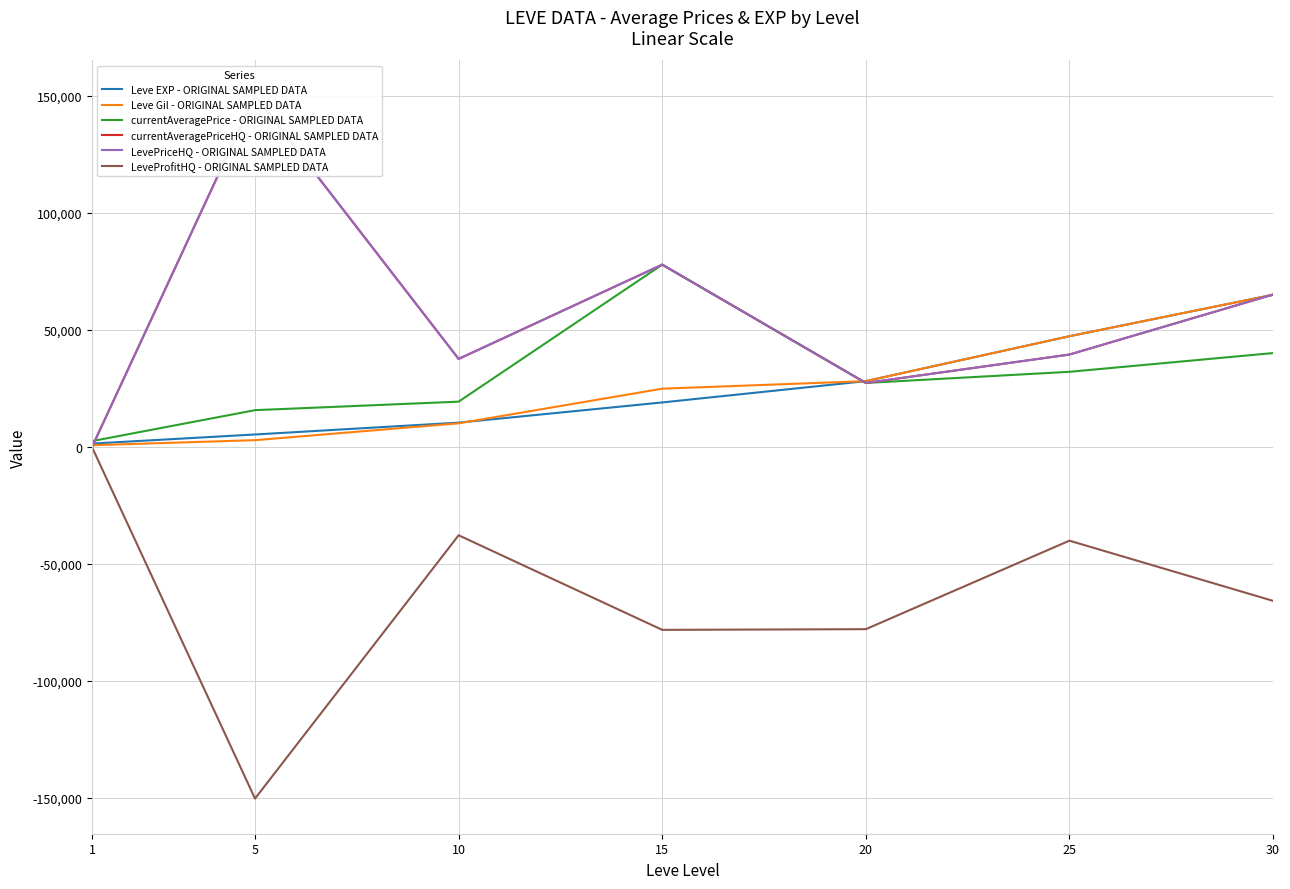

The Leve Gil - ORIGINAL SAMPLED DATA series shows 630 at 1. True or false?

True